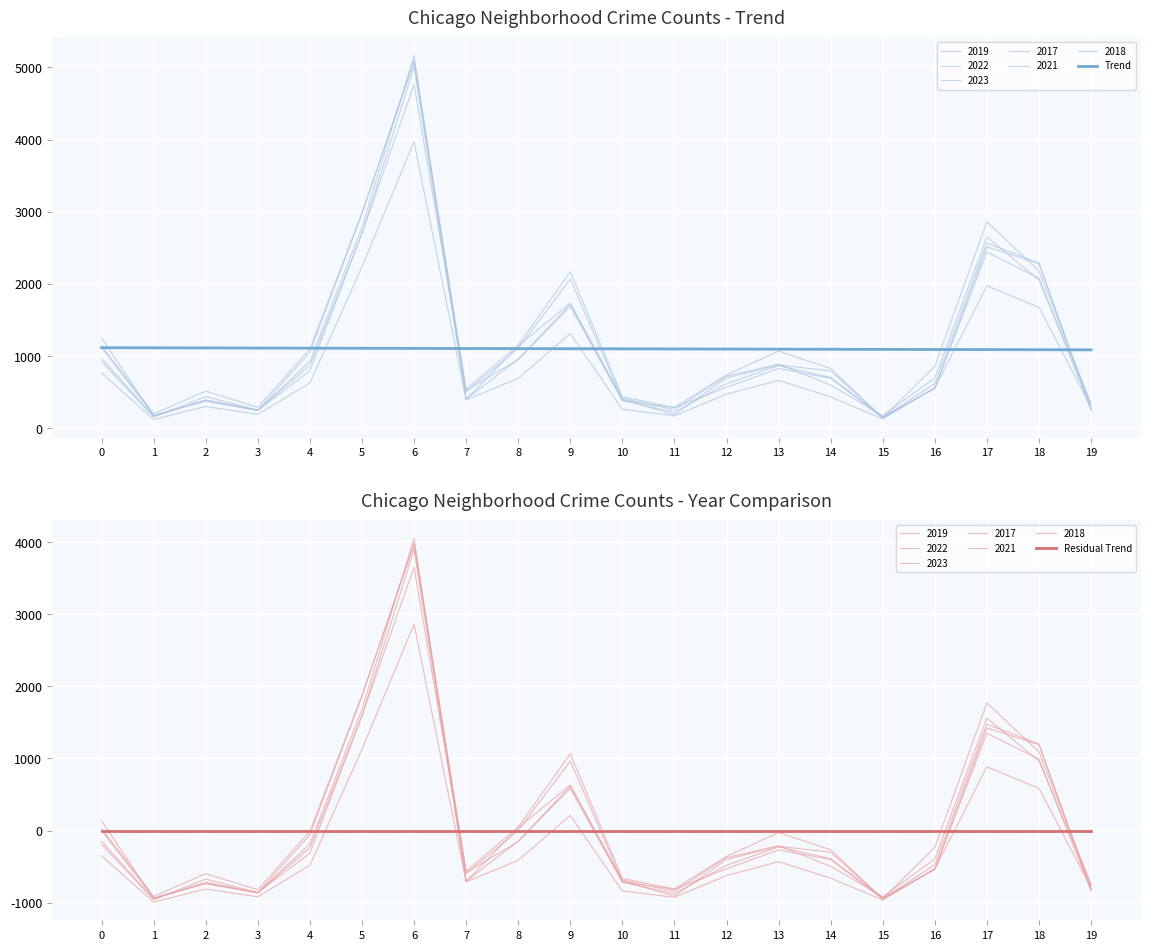

Reading left to right, transcribe all the data shown in this chart.

Trend: 0=1116.3	1=1114.8	2=1113.2	3=1111.7	4=1110.1	5=1108.6	6=1107.1	7=1105.5	8=1104.0	9=1102.4	10=1100.9	11=1099.3	12=1097.8	13=1096.2	14=1094.7	15=1093.2	16=1091.6	17=1090.1	18=1088.5	19=1087.0
Residual Trend: 0=-0.0	1=-0.0	2=-0.0	3=-0.0	4=-0.0	5=-0.0	6=-0.0	7=-0.0	8=-0.0	9=-0.0	10=-0.0	11=-0.0	12=0.0	13=0.0	14=0.0	15=0.0	16=0.0	17=0.0	18=0.0	19=0.0